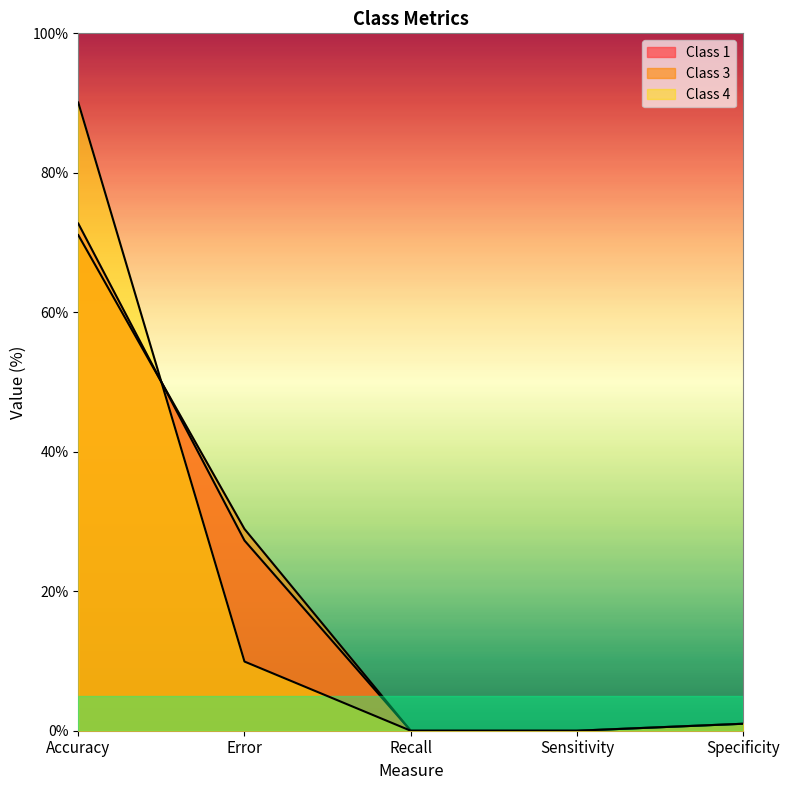

Between Accuracy and Sensitivity, which is larger?

Accuracy